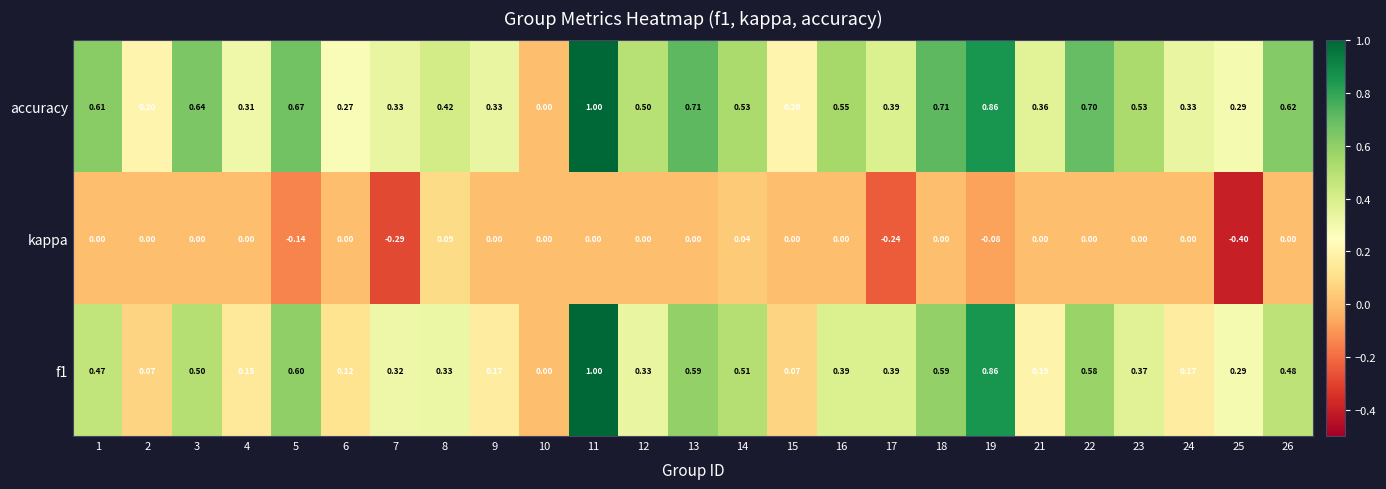

Which series changed the most between 2 and 12?

accuracy